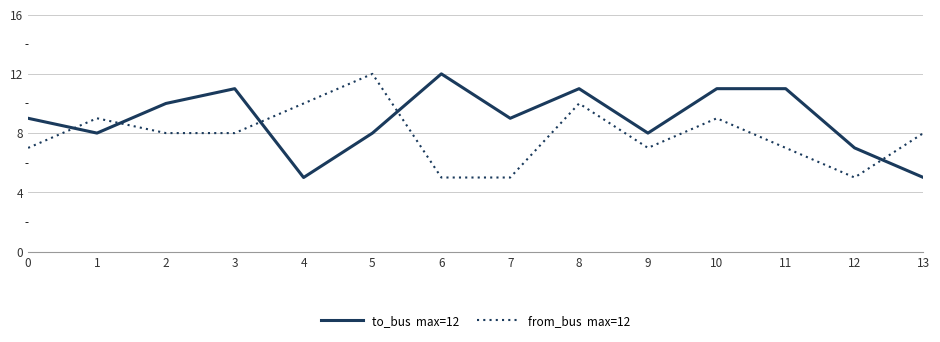

What is the smallest value displayed?

5